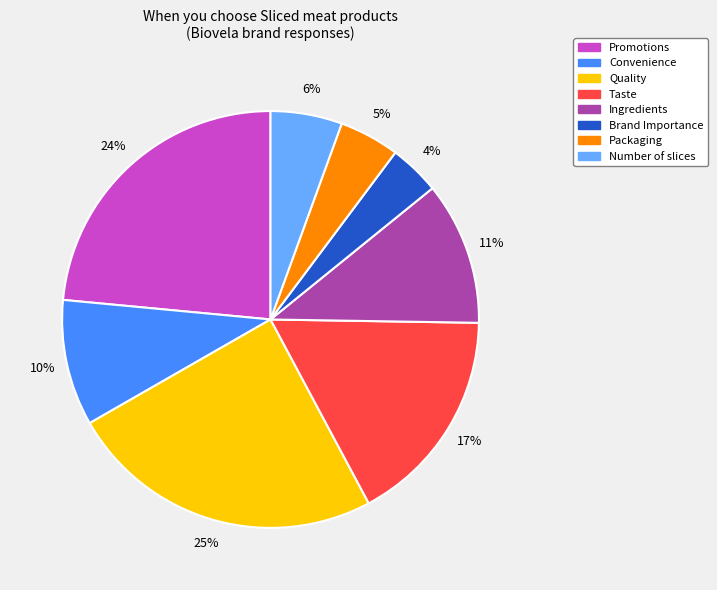

To the nearest percent, what portion does Quality represent?

25%